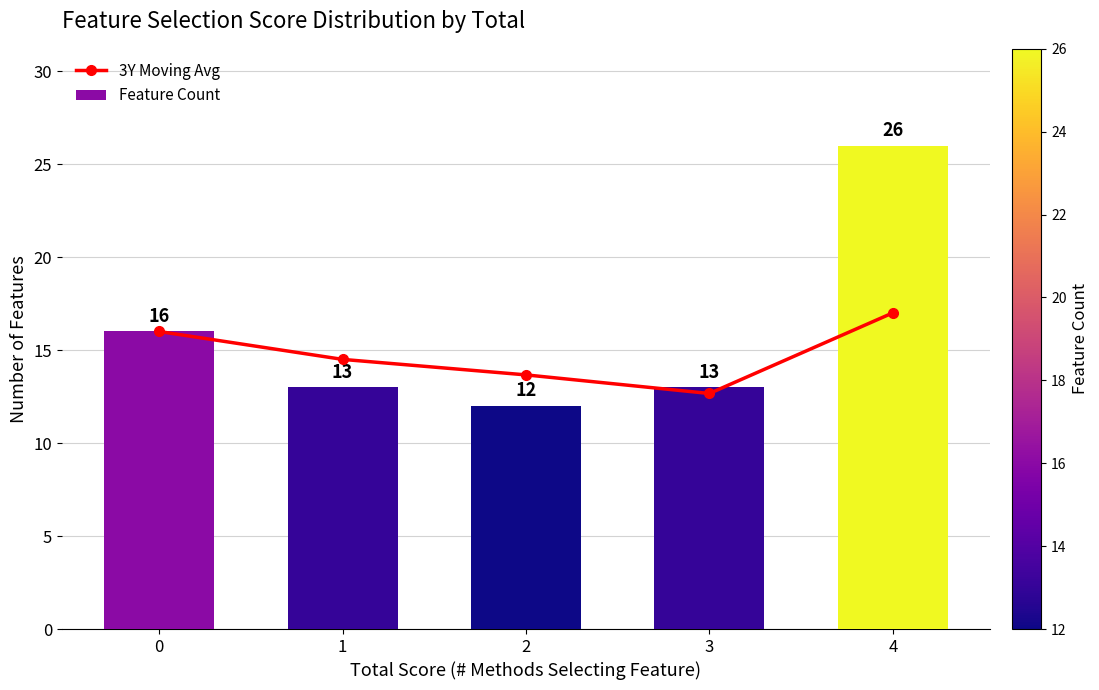

Between 3 and 4, which series saw the biggest shift?

Feature Count